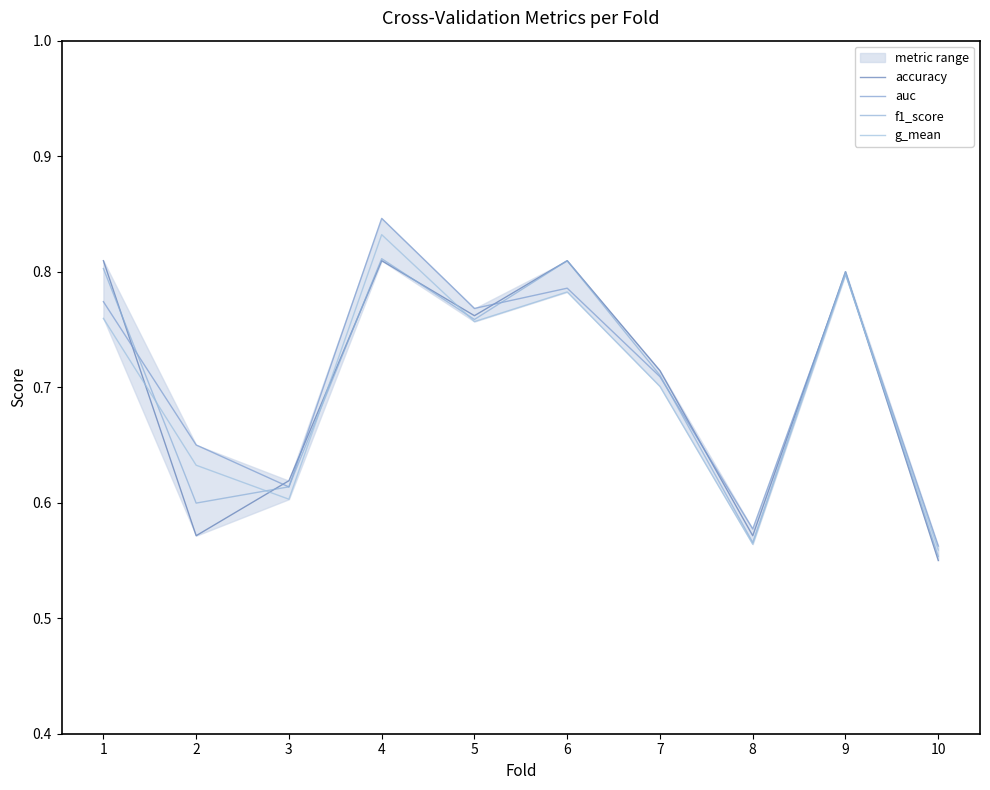

How many series are shown in this chart?

4